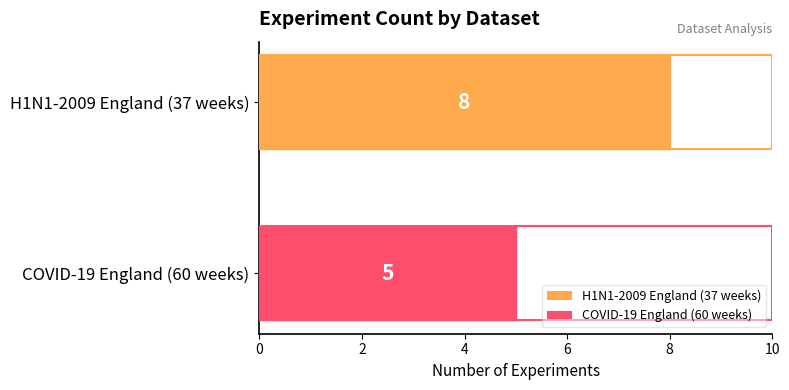

What is the approximate value at COVID-19 England (60 weeks)?

5